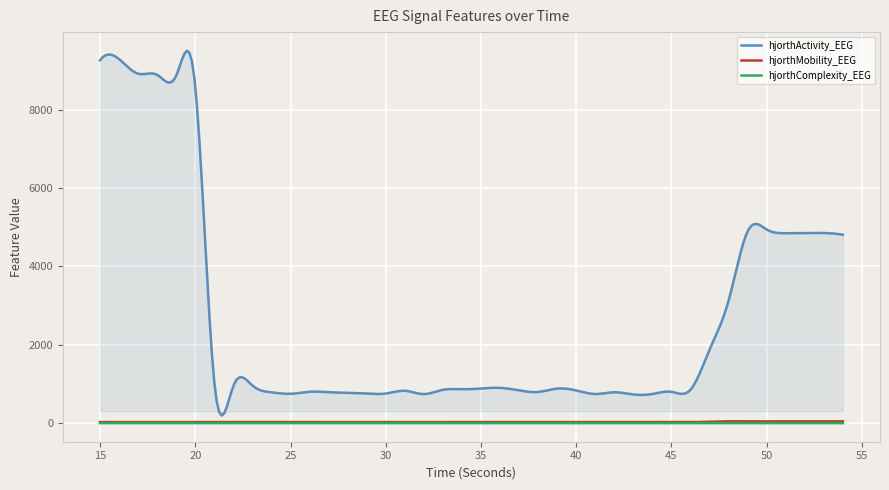

Which series changed the most between 33 and 35?

hjorthActivity_EEG